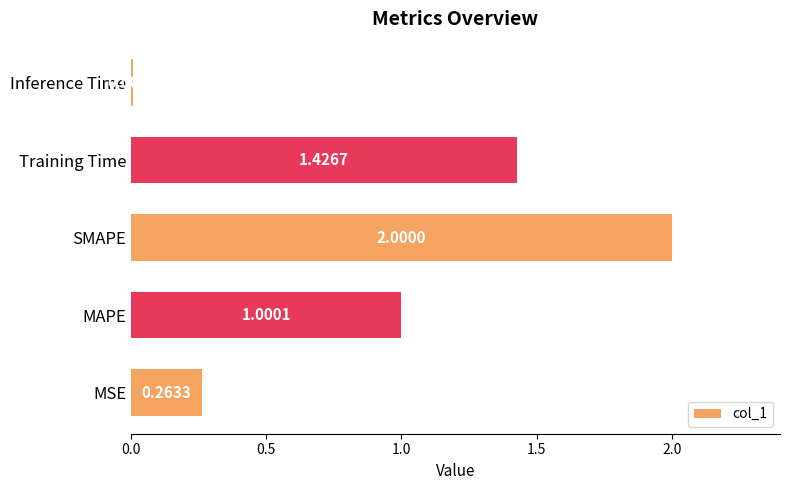

How many bars are there in total?

5